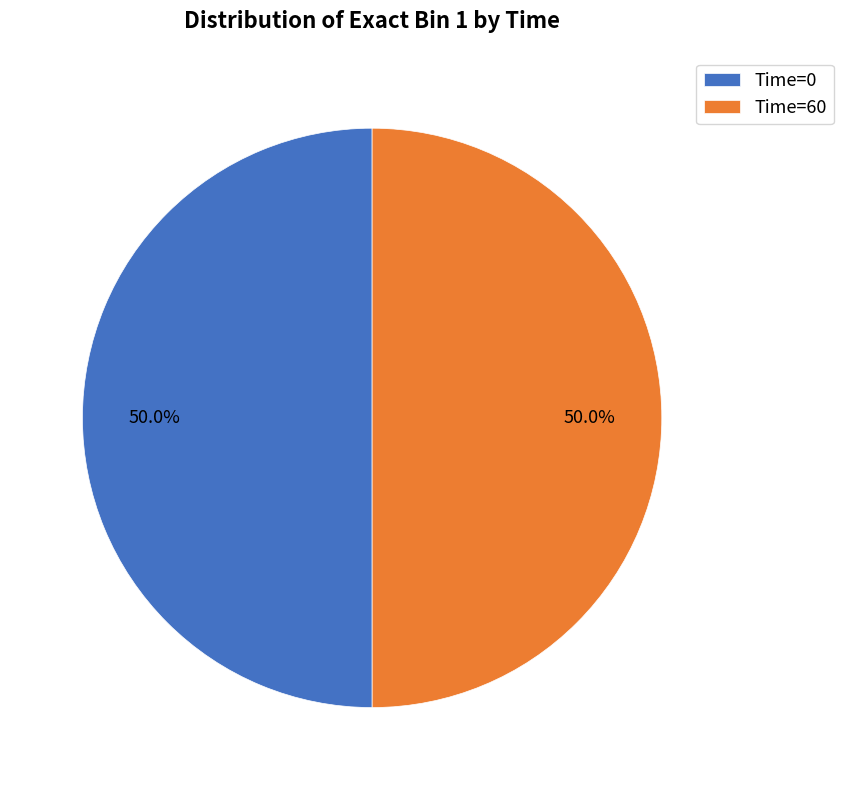

Count the number of slices in the pie.

2